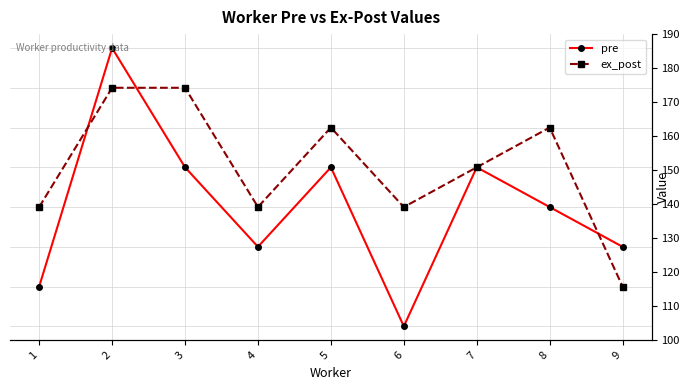

Reading left to right, what are all the values shown in this chart?

pre: 120	180	150	130	150	110	150	140	130
ex_post: 140	170	170	140	160	140	150	160	120